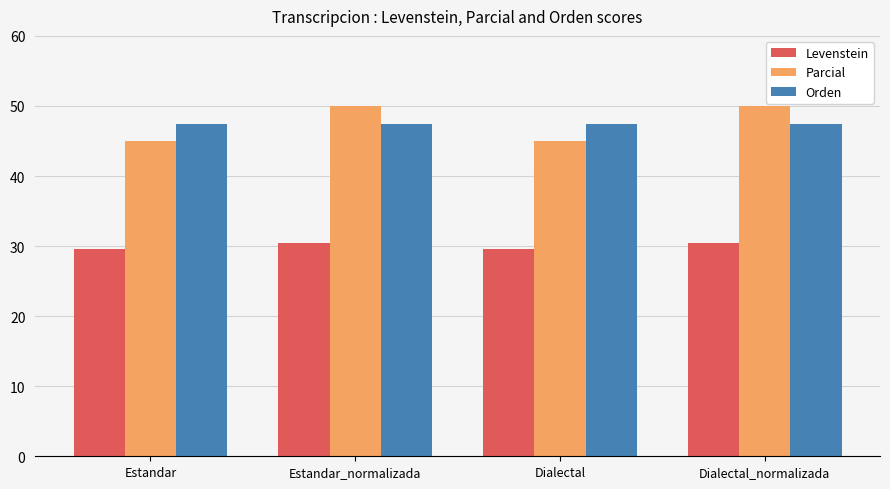

Which series has the widest spread of values?

Parcial